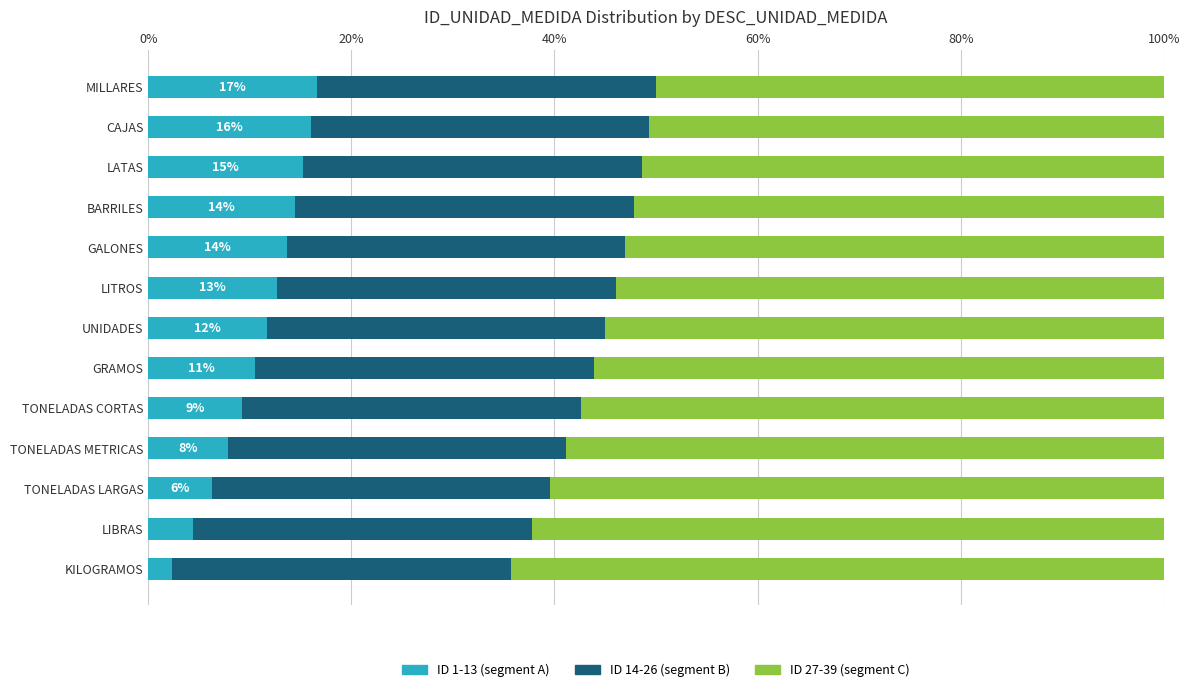

What is the lowest value of the ID 1-13 (segment A) series?

2.4